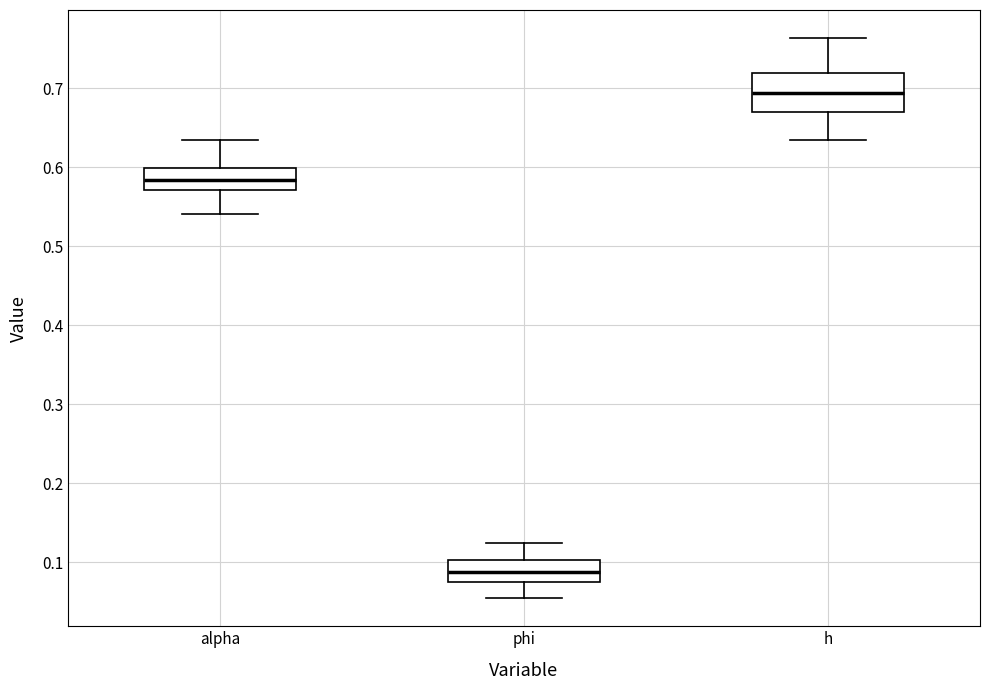

Comparing the boxes themselves (not the whiskers), which one is the tallest?

h